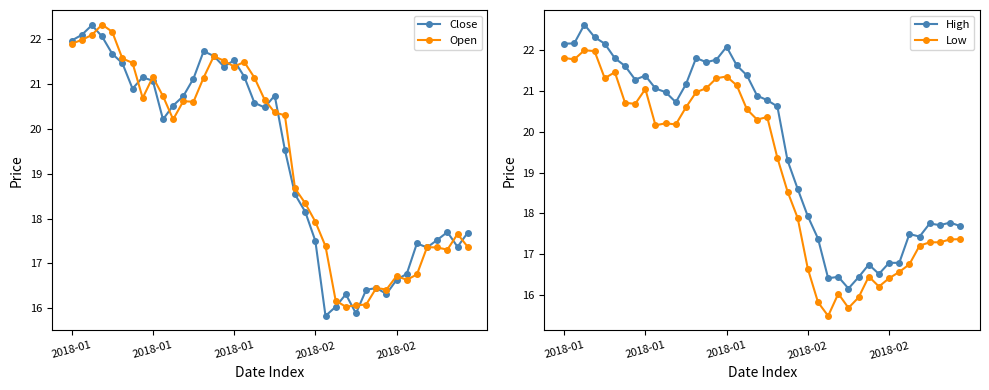

How many data points in Open are less than 20?

18